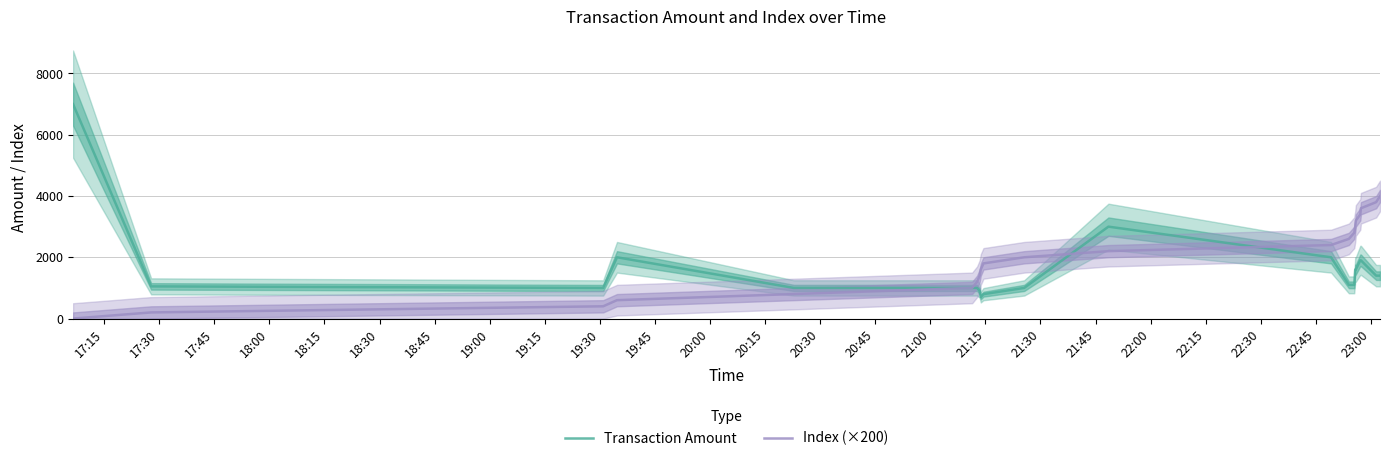

List the series in order of their peak value, highest first.

Transaction Amount, Index (×200)